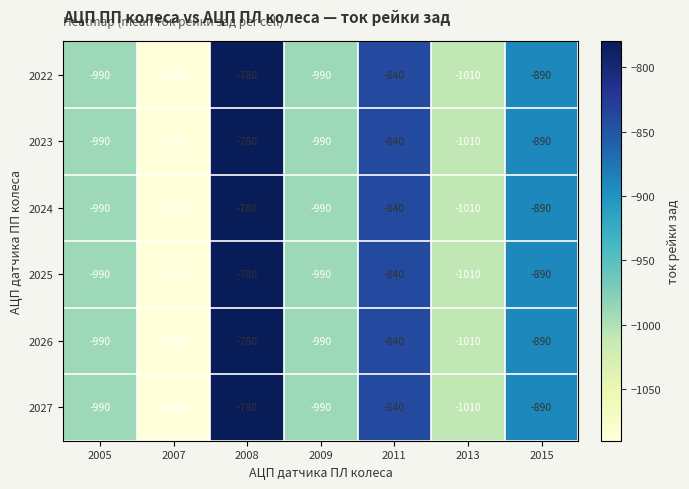

At which category is the sum across all series the highest?

2008